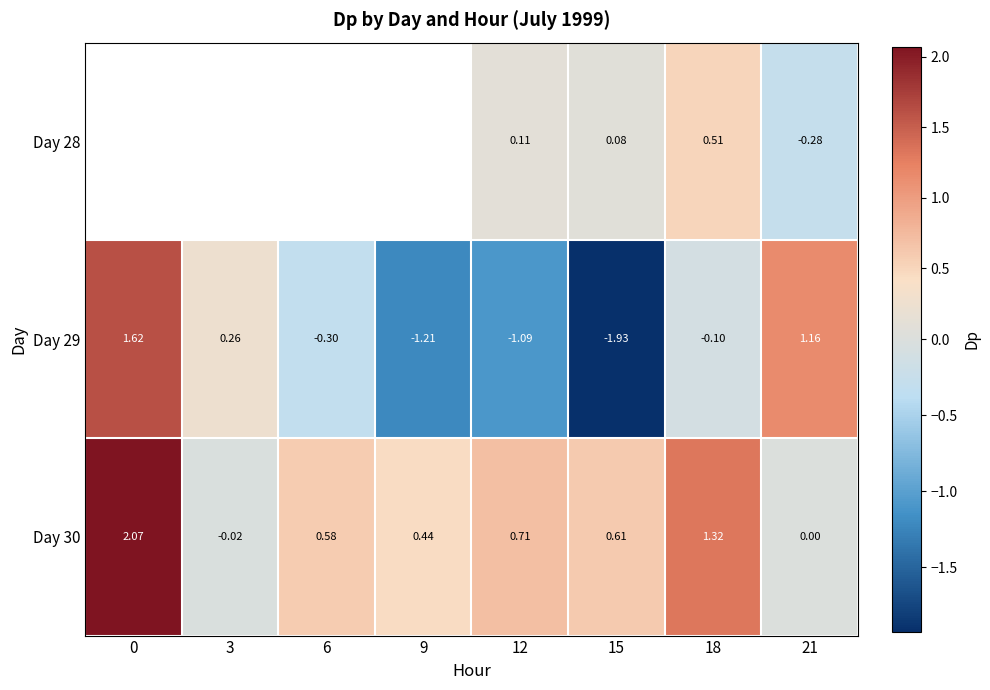

Is the value of Day 30 at 12 greater than the value of Day 29 at 15?

Yes